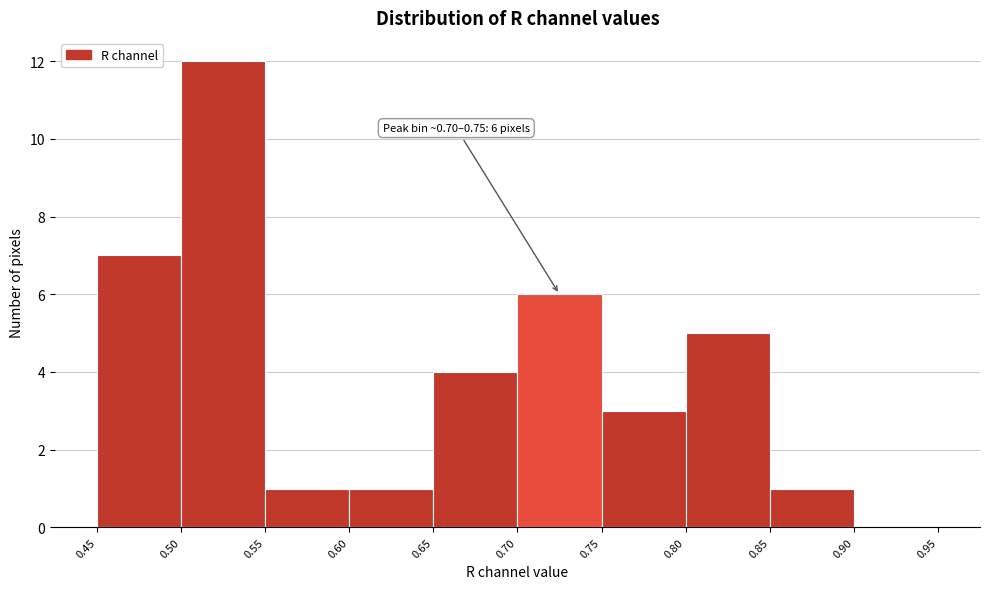

Over which range of the x-axis is the bar tallest?

0.50 to 0.55